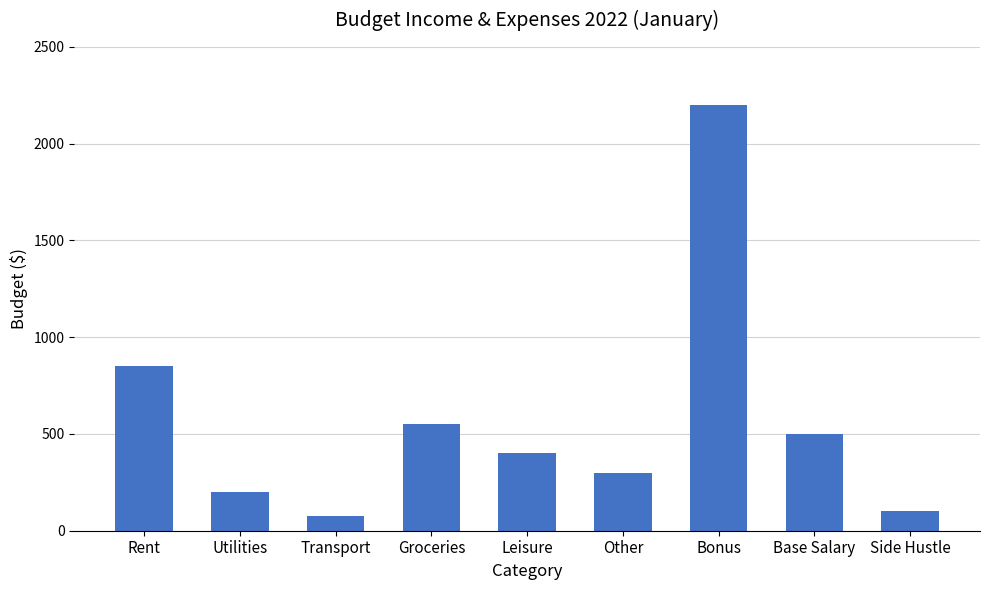

What is the change in value from Utilities to Transport?

-125